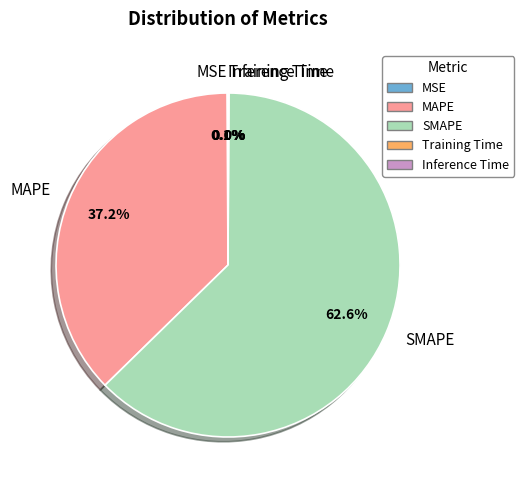

Is SMAPE the majority of the pie?

Yes